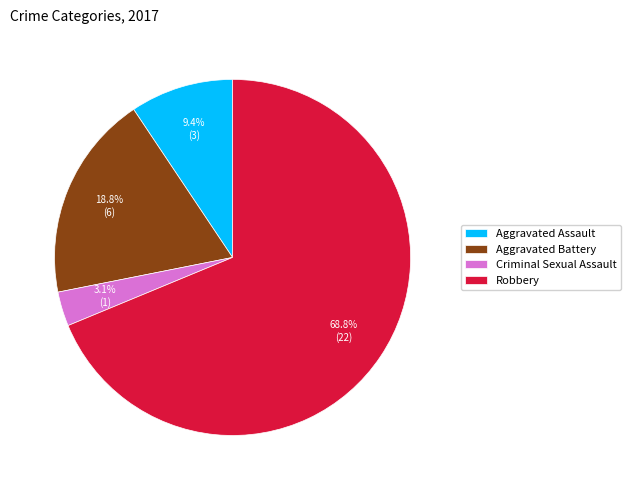

Between Aggravated Assault and Robbery, which is larger?

Robbery